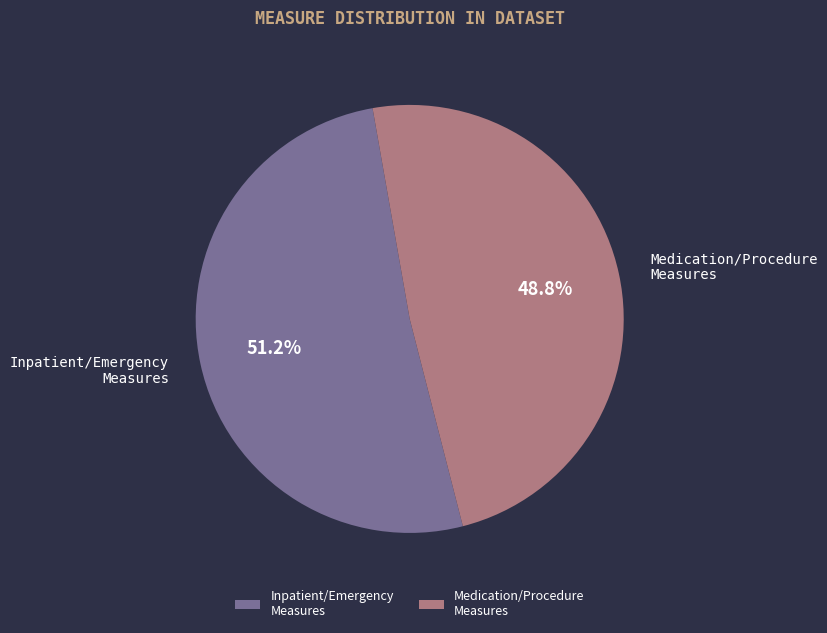

Which category has the biggest portion of the pie?

Inpatient/Emergency Measures